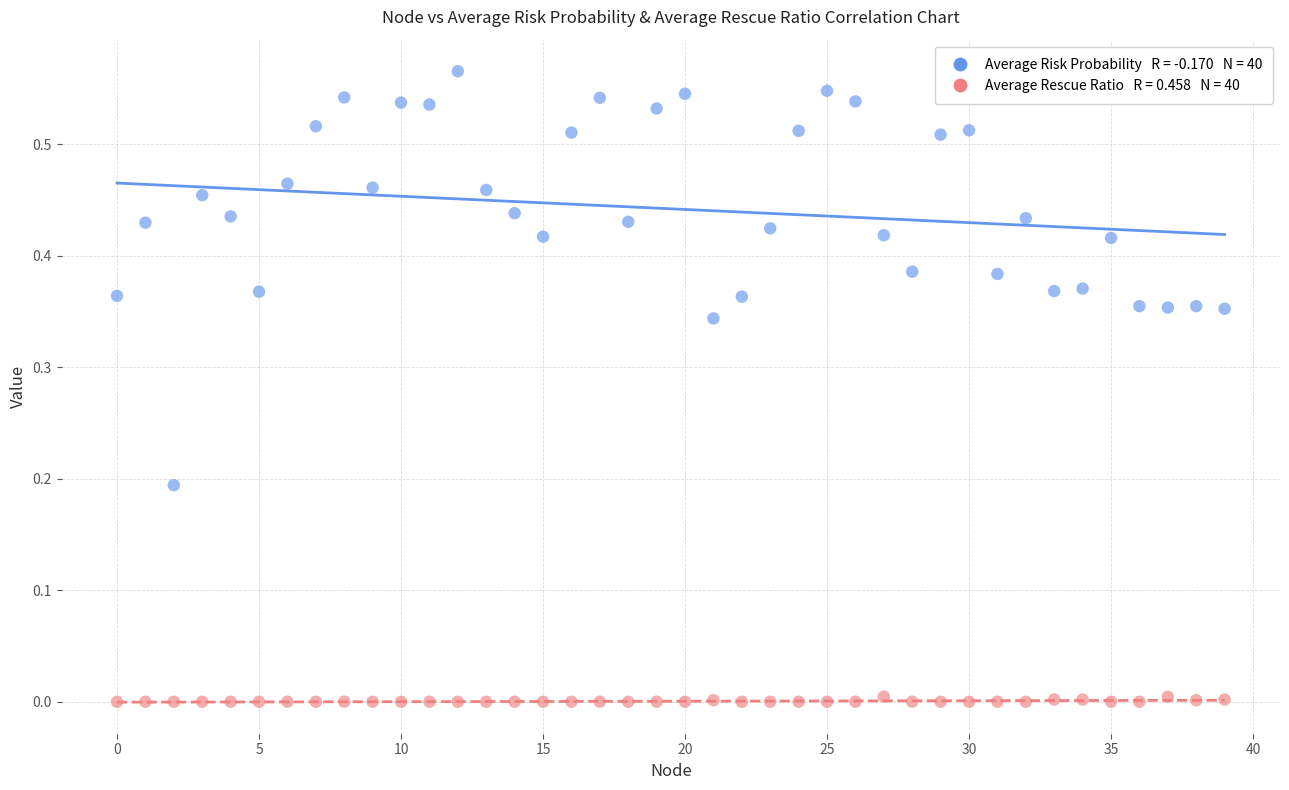

Count the number of points in this scatter plot.

80